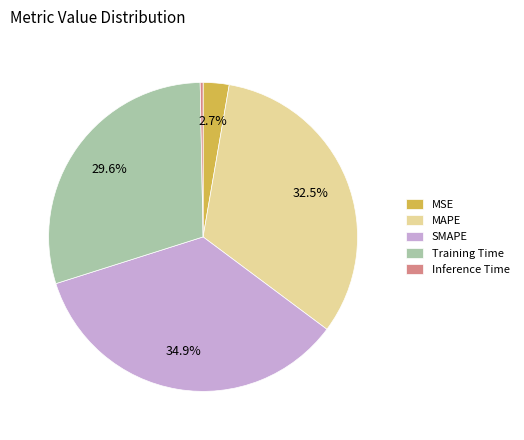

Which slice is the largest?

SMAPE